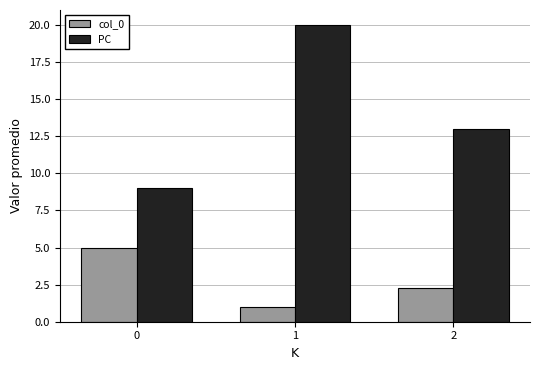

What are all the series names shown in the legend?

col_0, PC